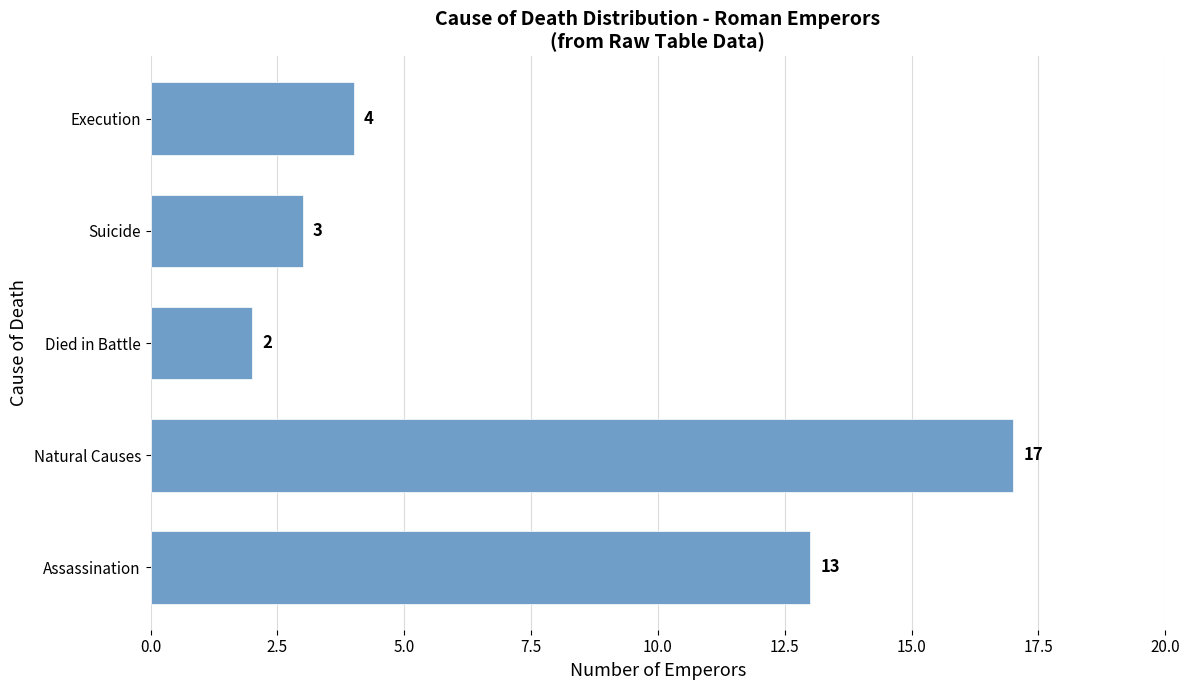

What is the sum of all values?

39